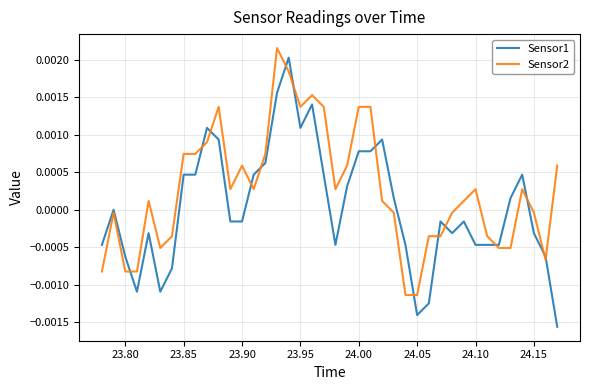

Rank the series by their average value, from highest to lowest.

Sensor2, Sensor1